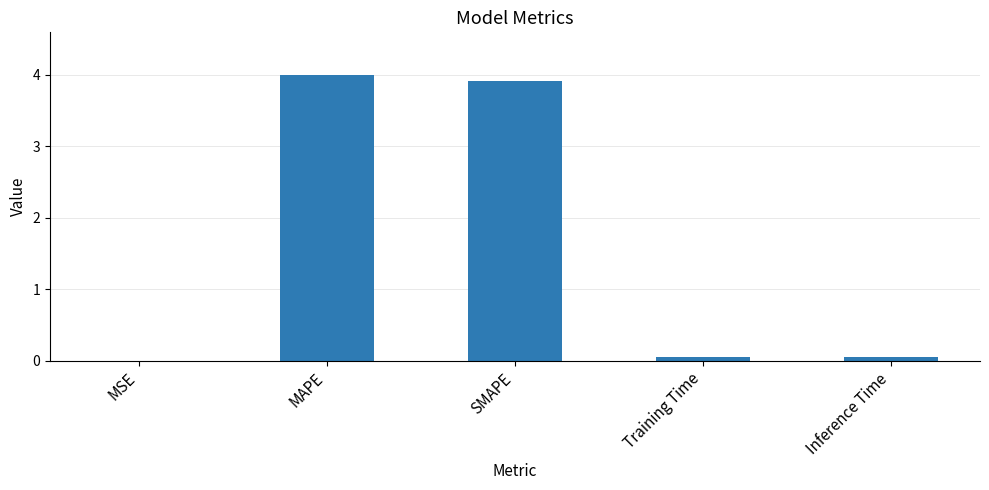

The value at SMAPE is 3.9. True or false?

True